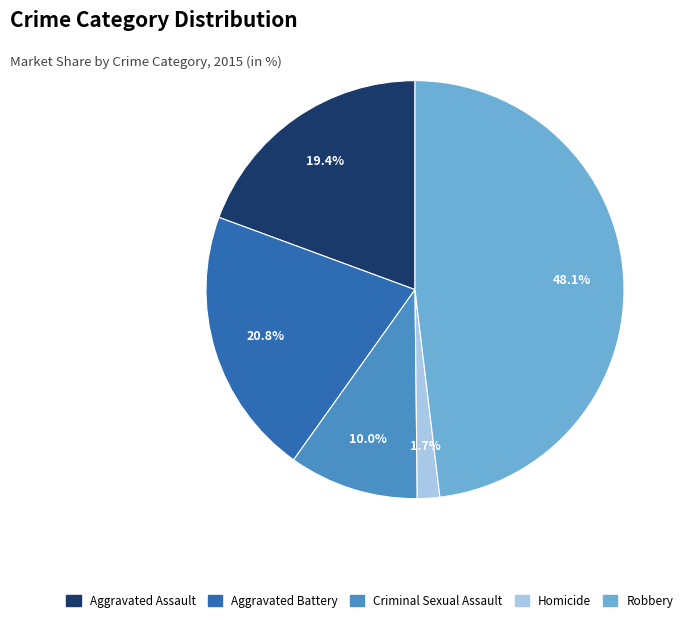

What percentage is the Aggravated Assault slice, to the nearest percent?

19%